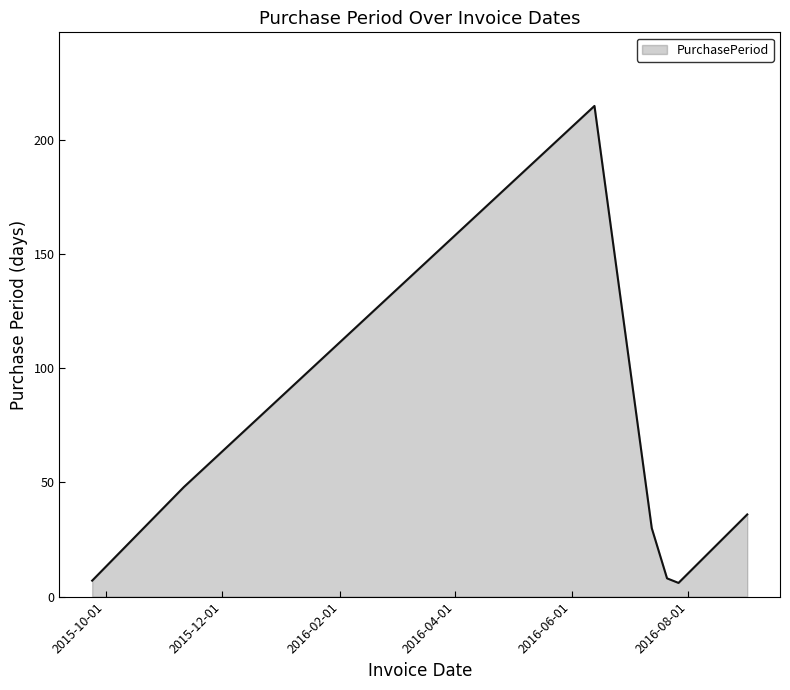

Does the chart have visible grid lines?

No